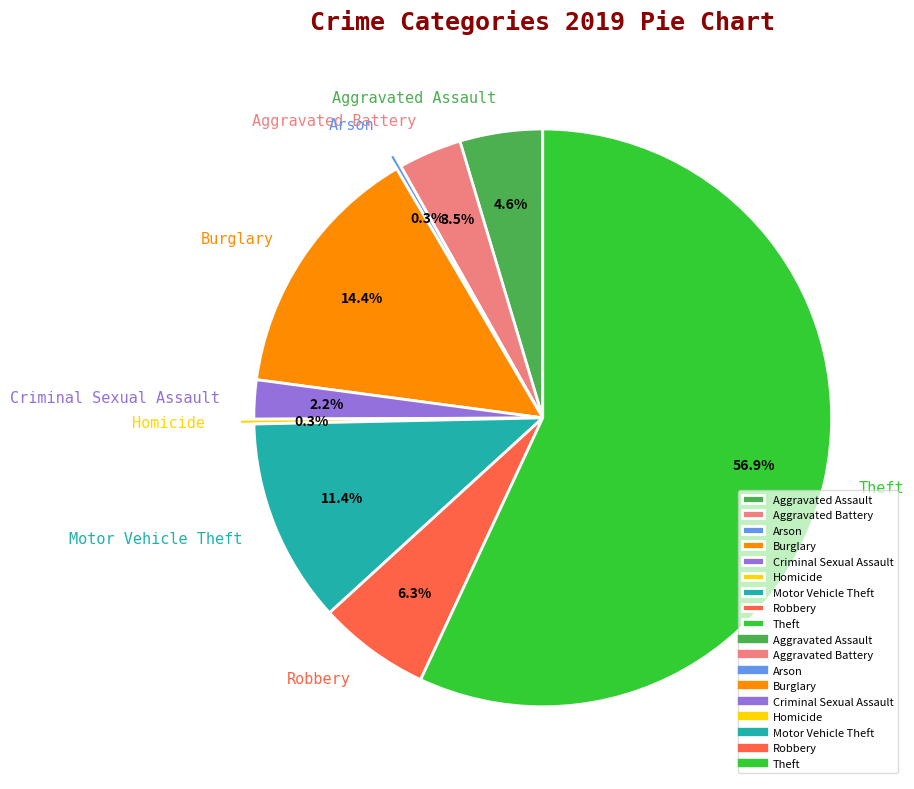

How much of the chart is everything except Aggravated Assault?

95.4%